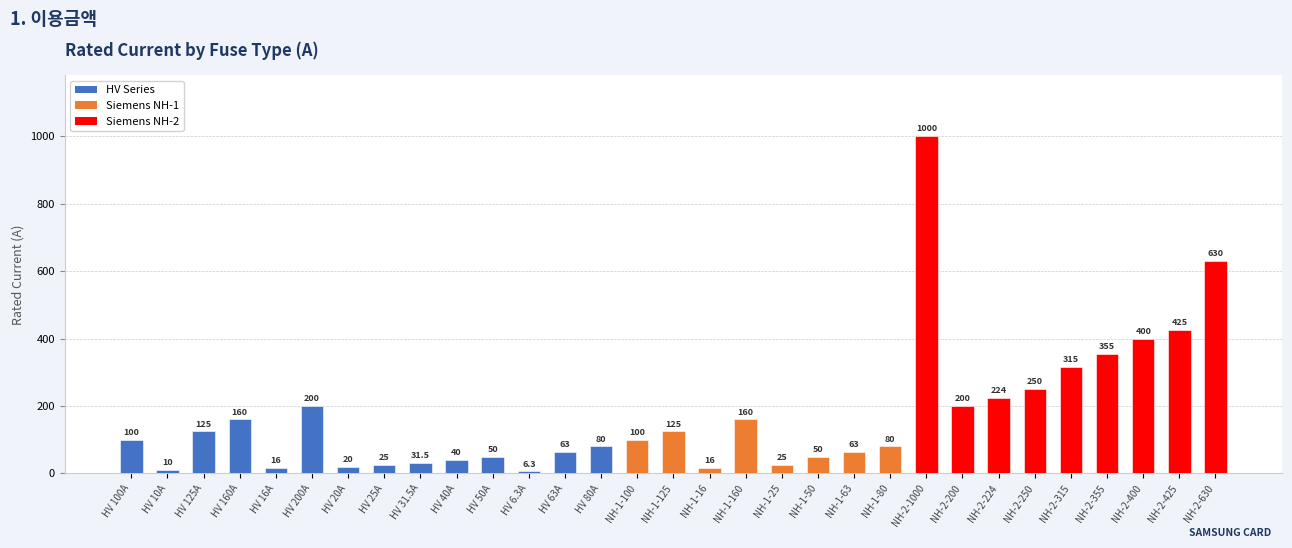

How many data points are less than 100?

15